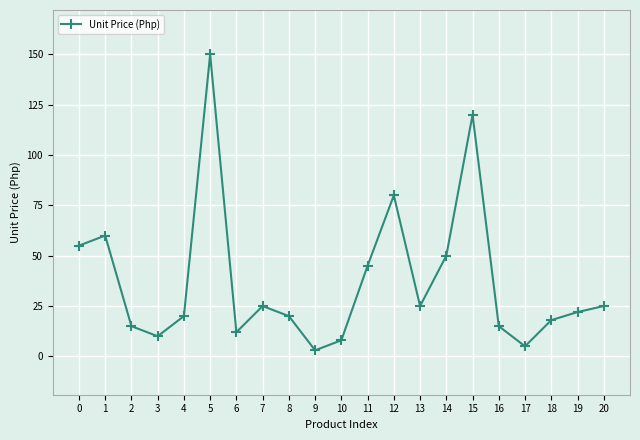

Reading left to right, extract all data points from this chart.

55	60	15	10	20	150	12	25	20	3	8	45	80	25	50	120	15	5	18	22	25